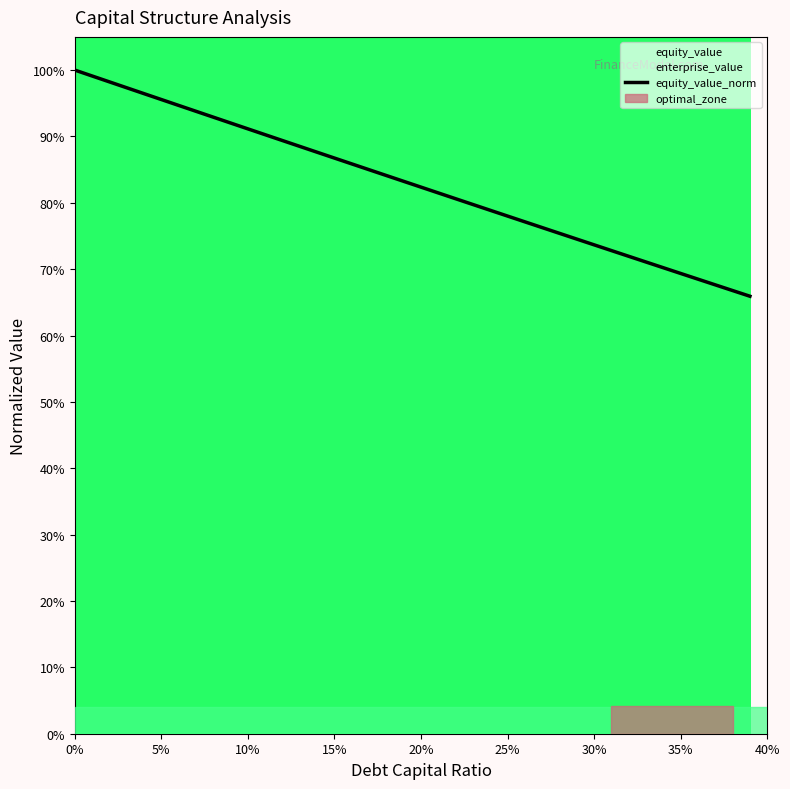

Reading left to right, what are all the values shown in this chart?

1.0	1.0	1.0	1.0	1.0	1.0	0.9	0.9	0.9	0.9	0.9	0.9	0.9	0.9	0.9	0.9	0.9	0.8	0.8	0.8	0.8	0.8	0.8	0.8	0.8	0.8	0.8	0.8	0.8	0.7	0.7	0.7	0.7	0.7	0.7	0.7	0.7	0.7	0.7	0.7